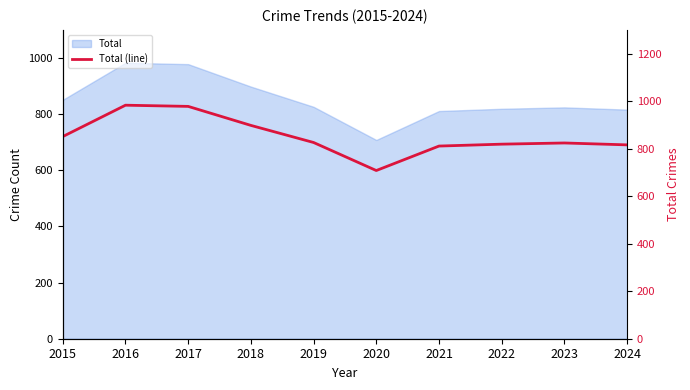

List the labels in order of value, smallest first.

2020, 2021, 2024, 2022, 2023, 2019, 2015, 2018, 2017, 2016